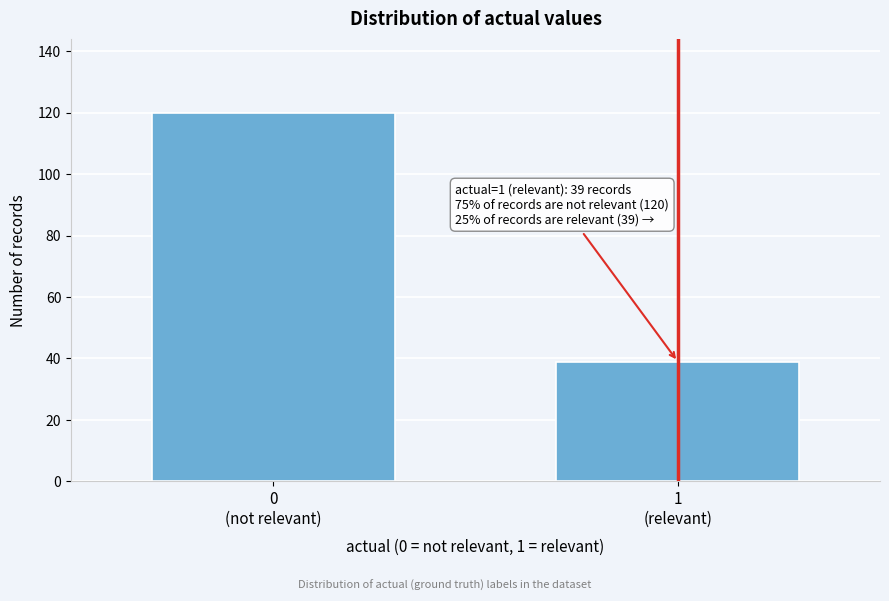

Reading left to right, extract all data points from this chart.

120	39